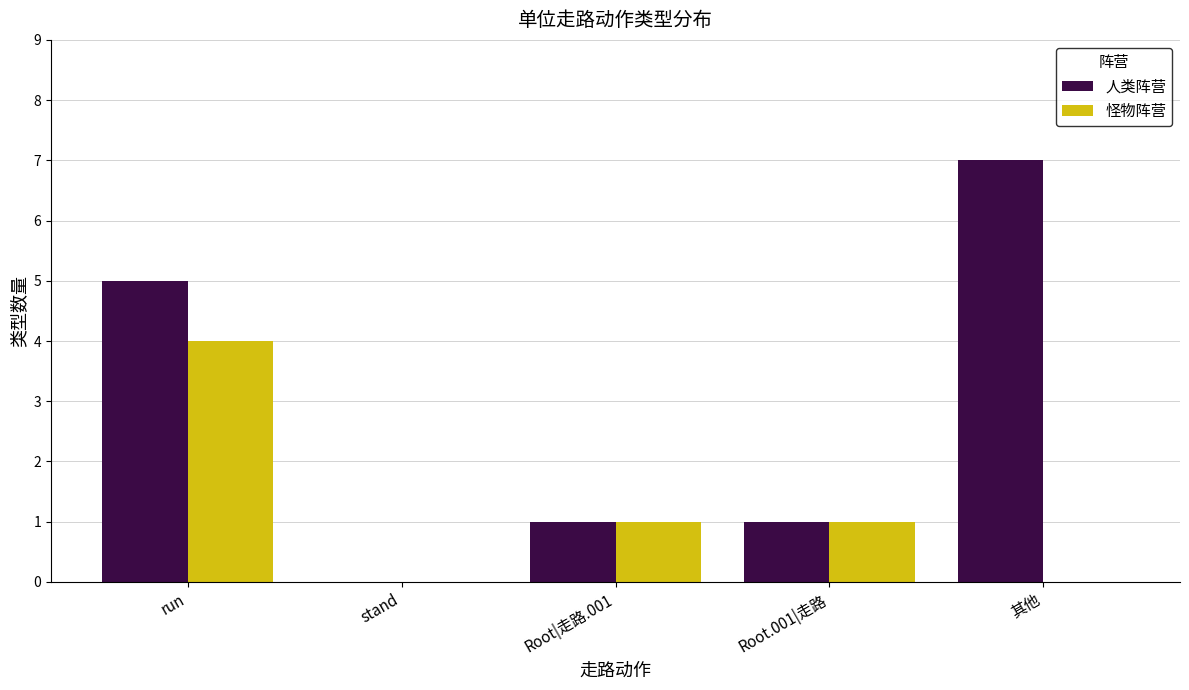

Is it true that 人类阵营 equals -3 at stand?

False